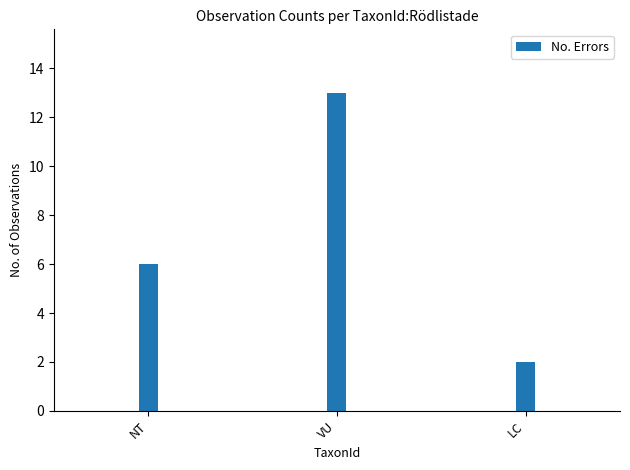

What is the label of the 1st bar from the right?

LC